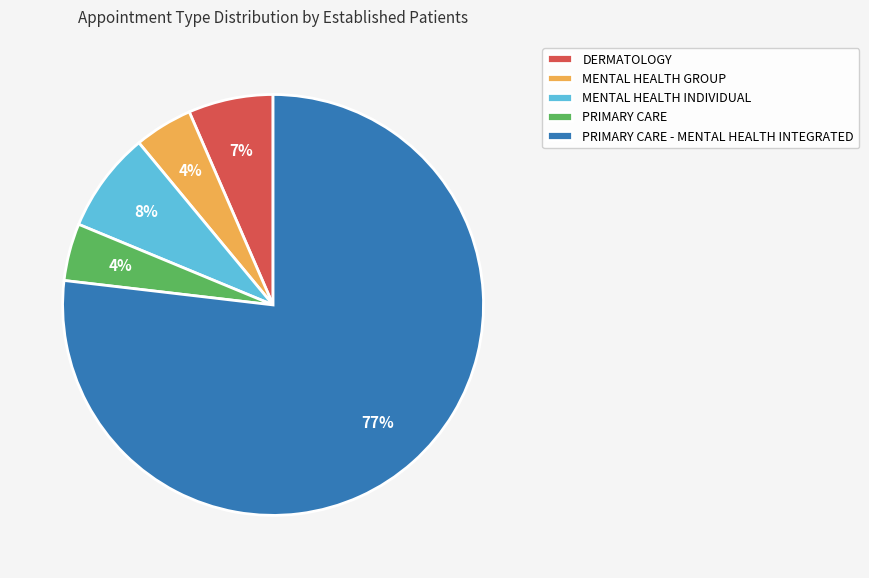

Is it true that PRIMARY CARE - MENTAL HEALTH INTEGRATED is 92% of the pie?

False